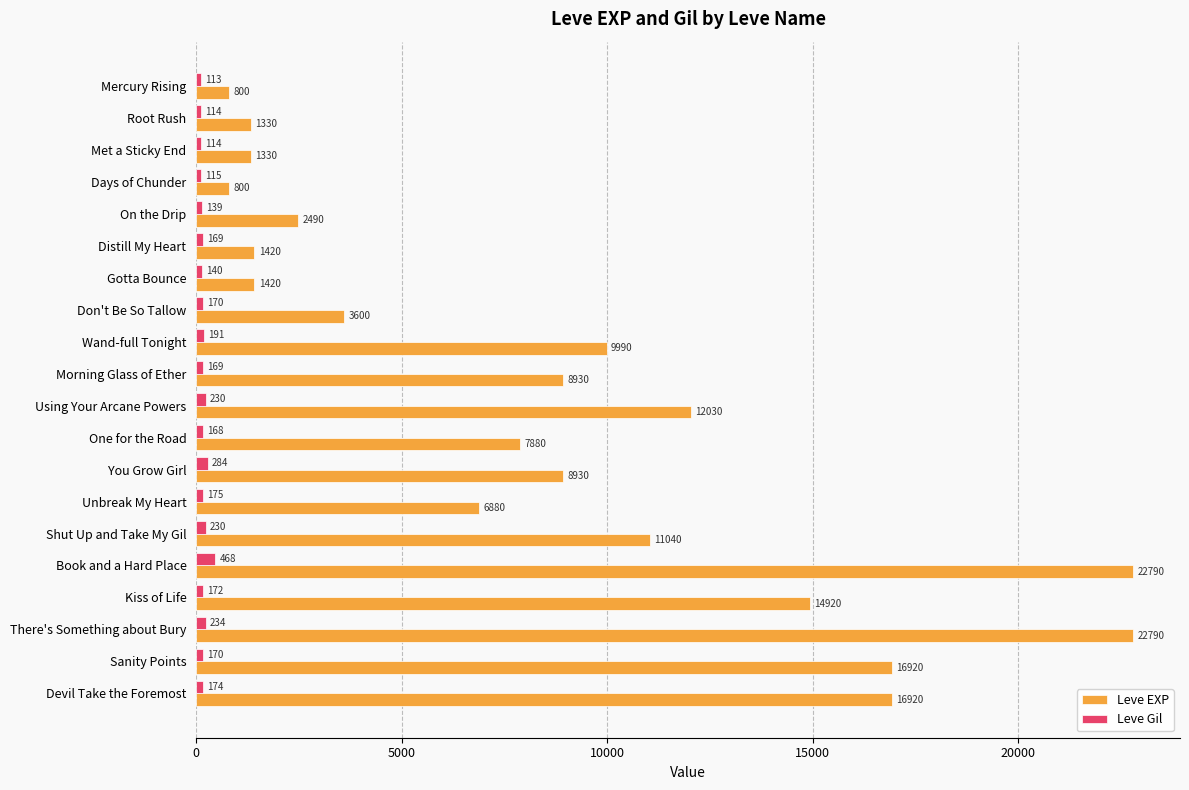

What is the sum of all Leve Gil values?

3739